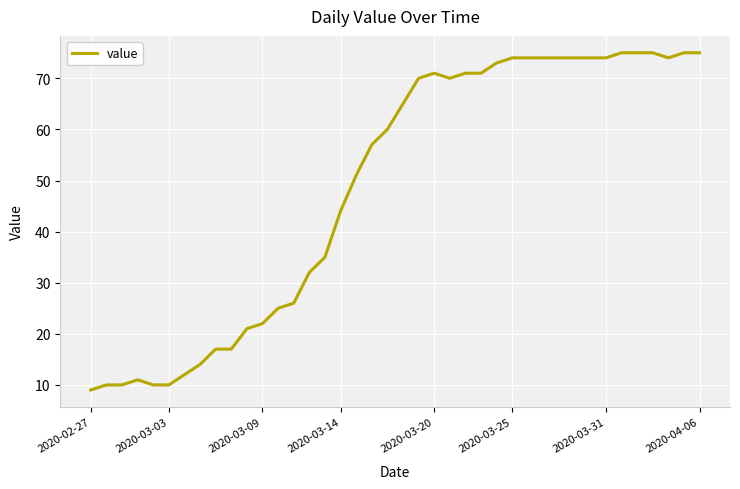

What is the difference between the second highest and second lowest values?

65